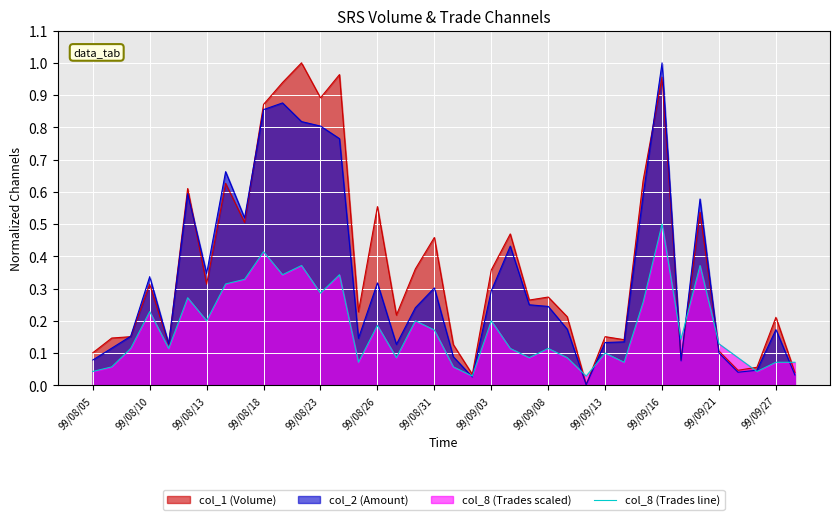

What position from the left is 19?

20